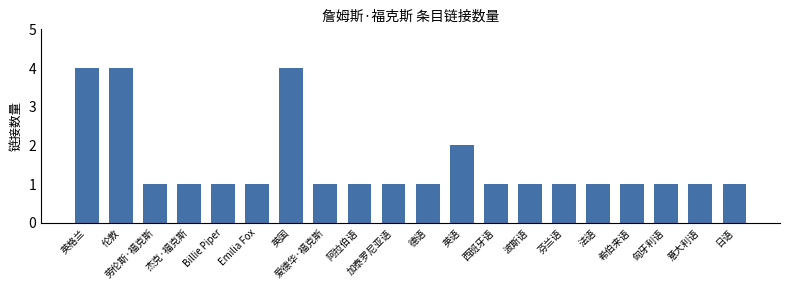

What value does the data have at 阿拉伯语?

1